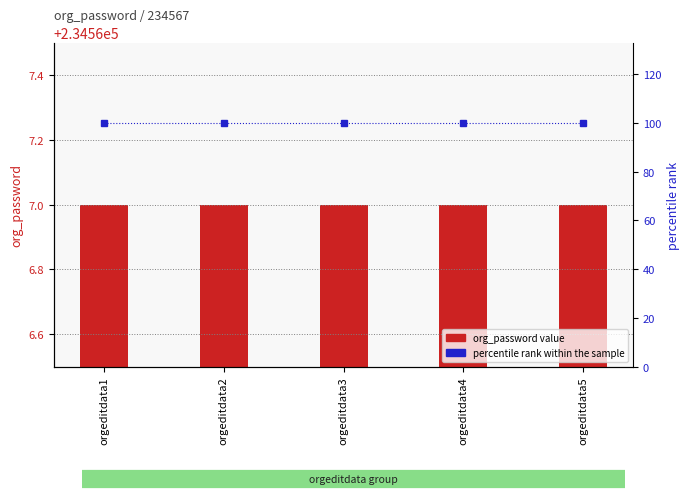

Is the value of org_password at orgeditdata2 greater than the value of percentile rank within the sample at orgeditdata4?

Yes